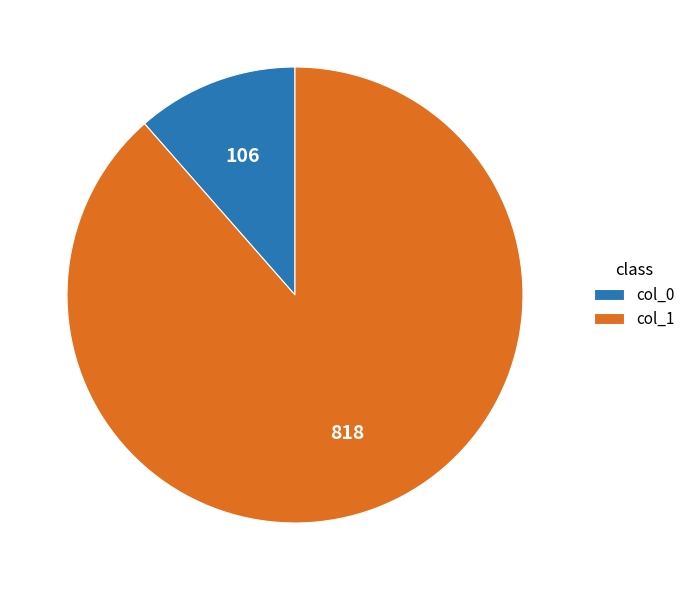

Rank the categories by value from highest to lowest.

col_1, col_0